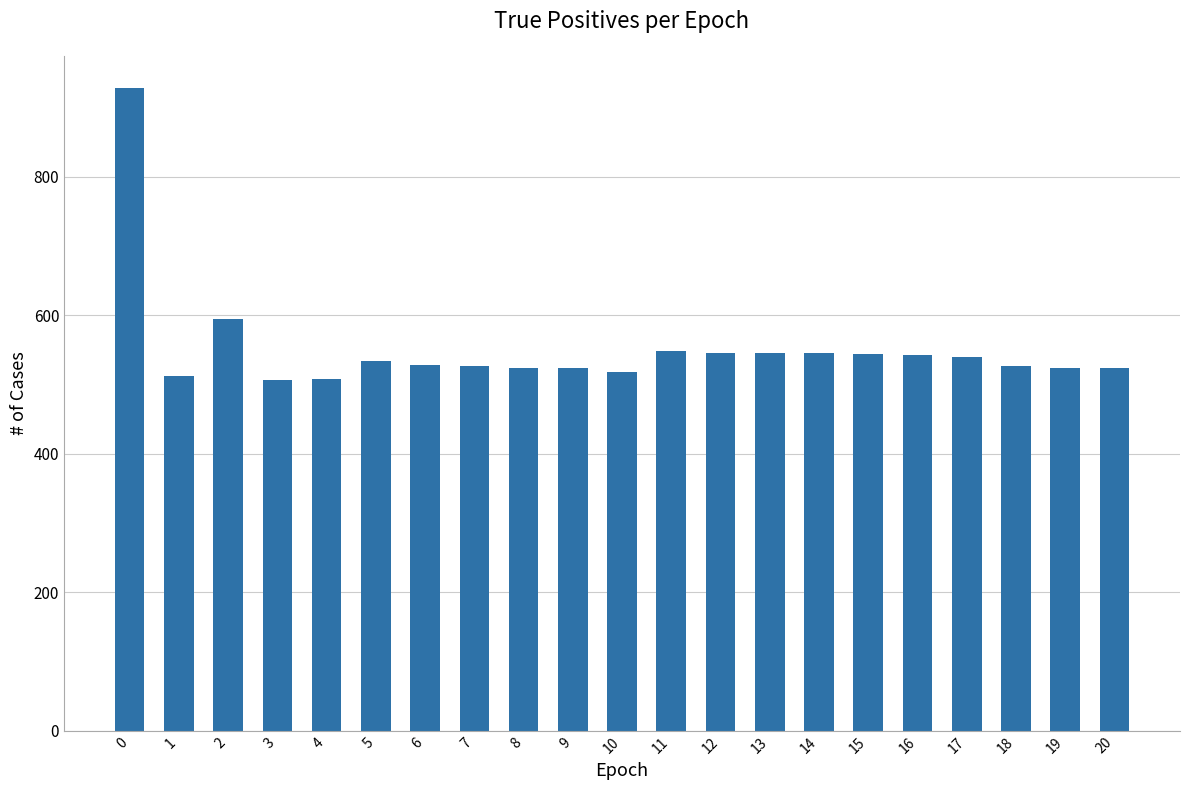

What is the smallest value displayed?

507